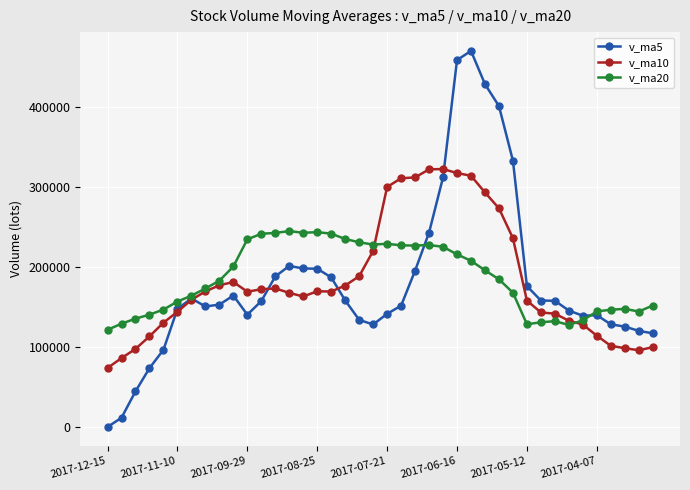

True or false: v_ma10 has more than 0 interior local peaks.

True